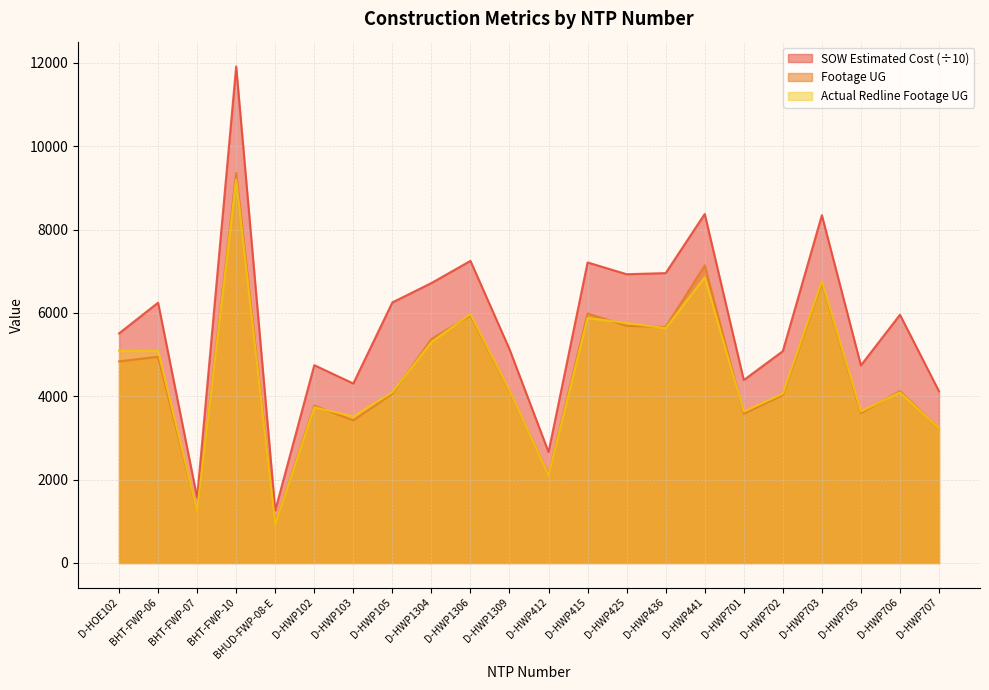

Is the value of Footage UG at D-HWP706 greater than the value of Actual Redline Completed Footage UG at D-HWP703?

No